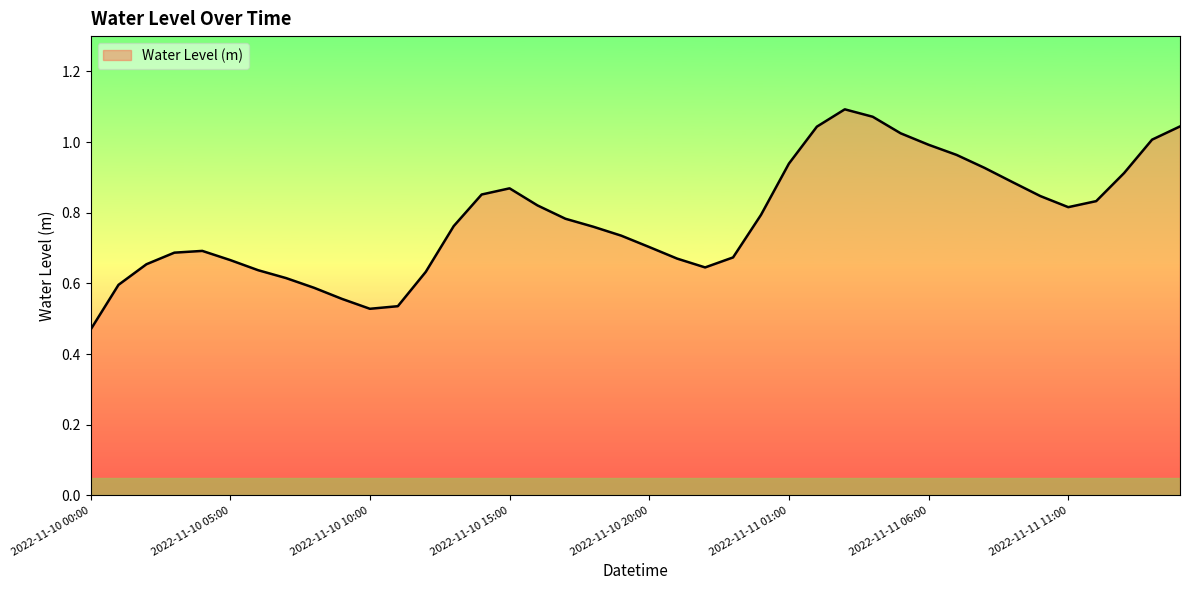

Which category has the highest value across all series?

2022-11-11 03:00